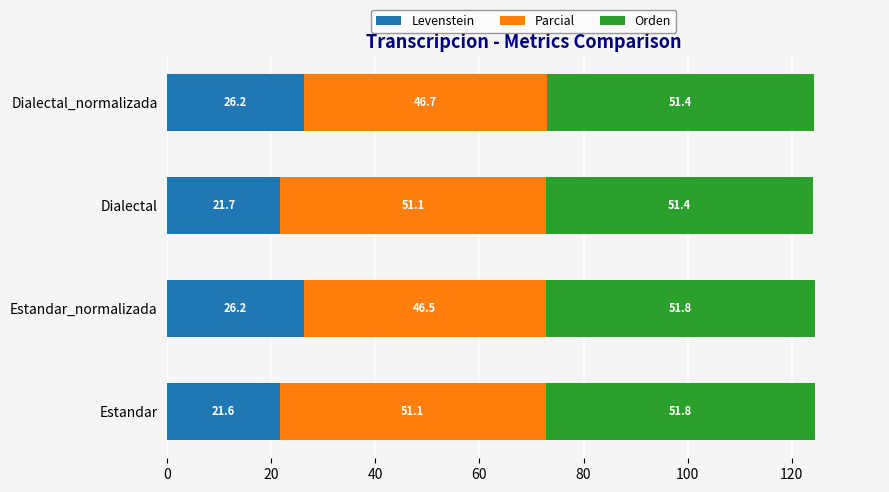

What is the sum of the Levenstein values at Dialectal_normalizada and Dialectal?

47.9